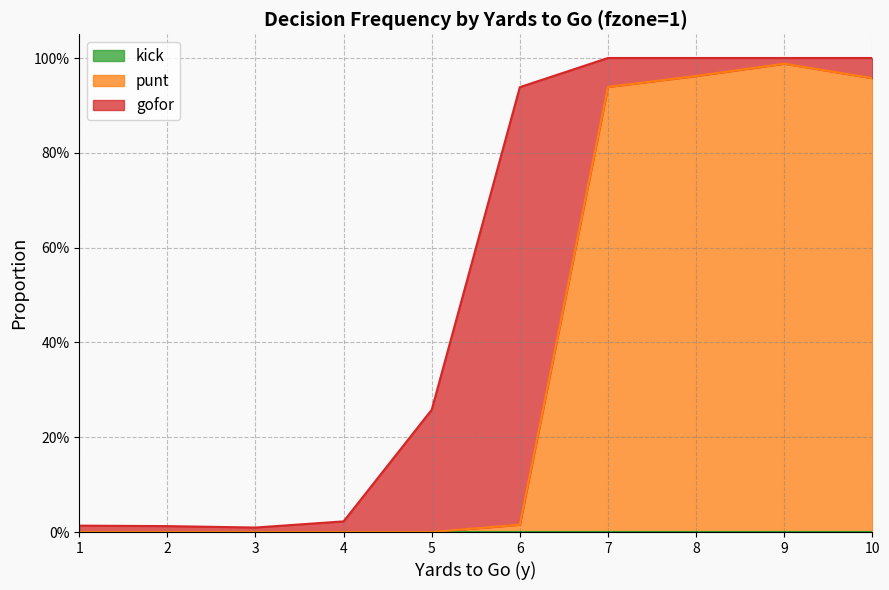

Which series has the largest total across all categories?

punt